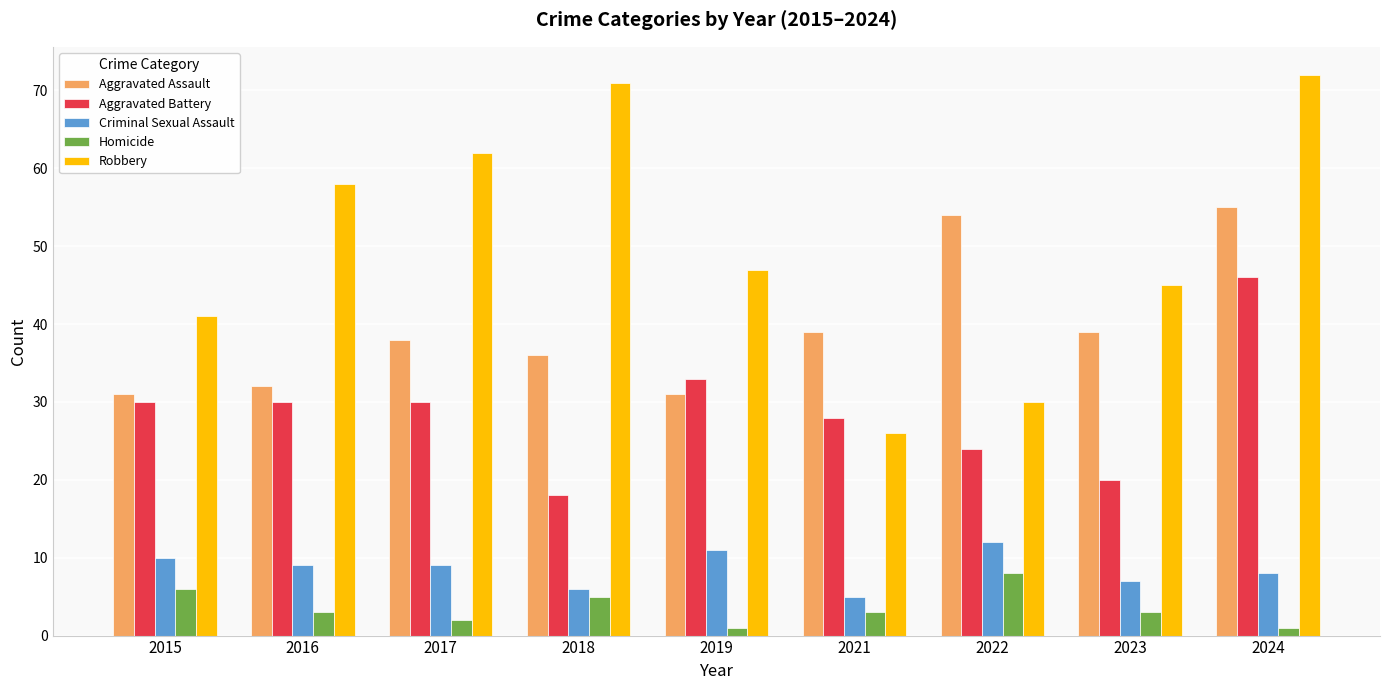

What are all the series names shown in the legend?

Aggravated Assault, Aggravated Battery, Criminal Sexual Assault, Homicide, Robbery